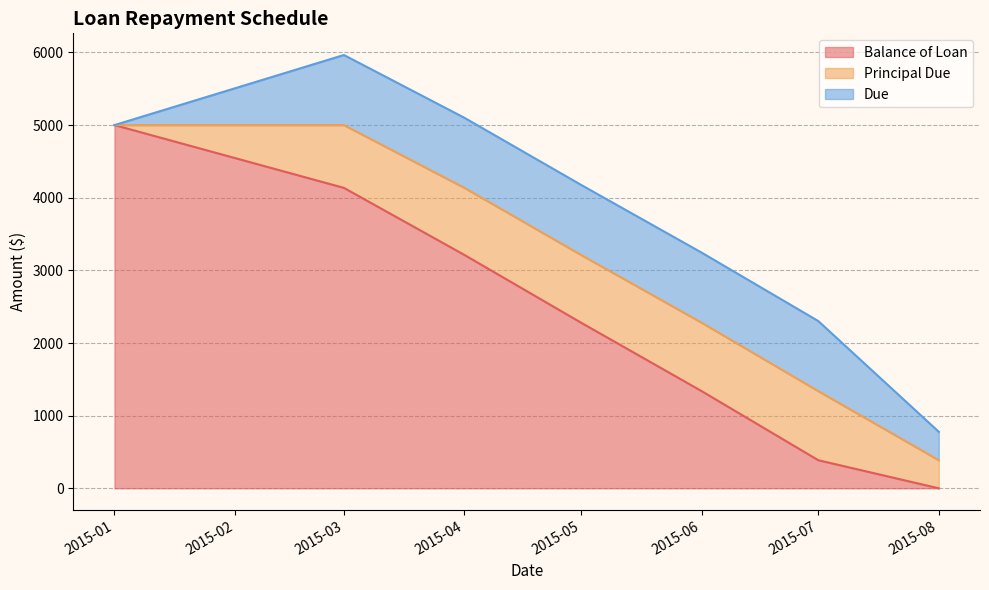

How many distinct data groups are displayed?

3